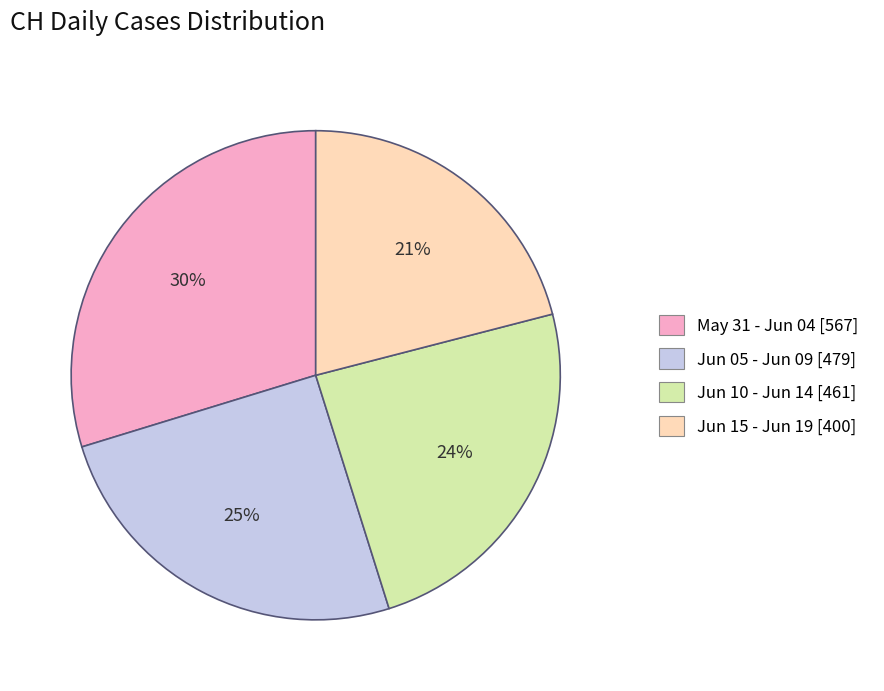

To the nearest percent, what portion does Jun 15 - Jun 19 [400] represent?

21%